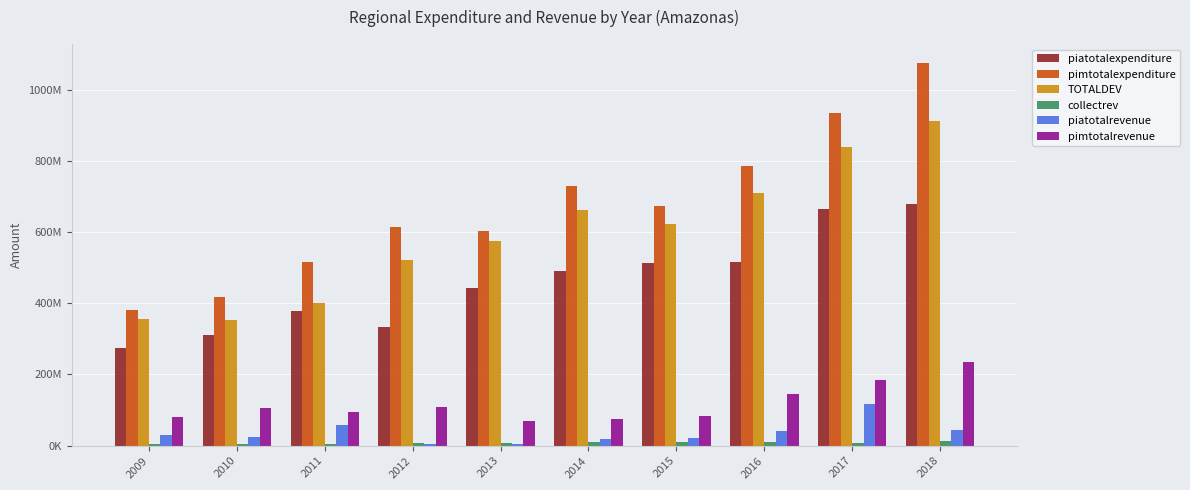

Are the bars horizontal?

No